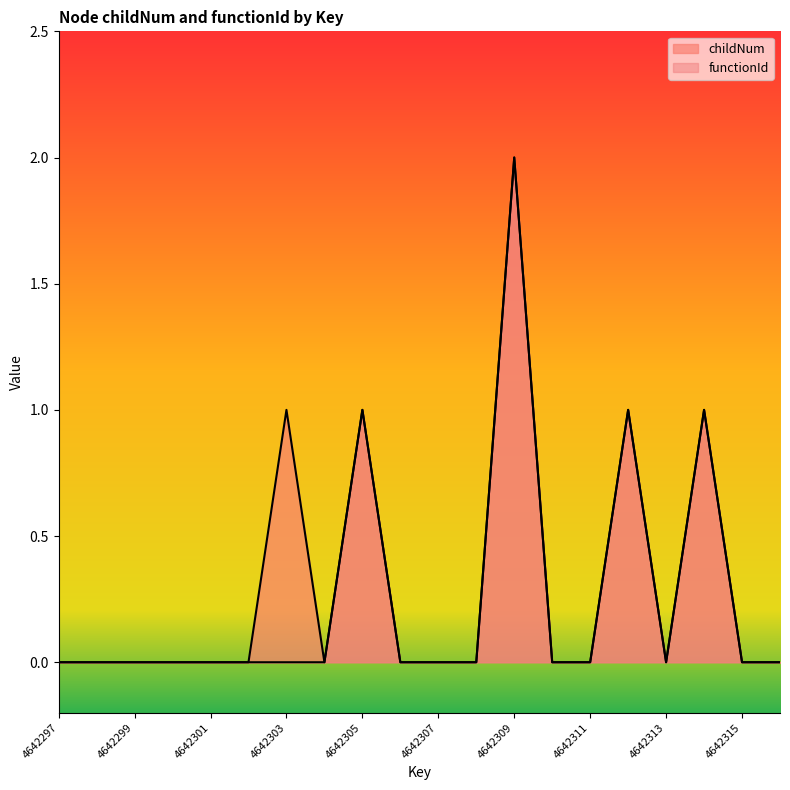

At which label is childNum closest to 1?

4642303